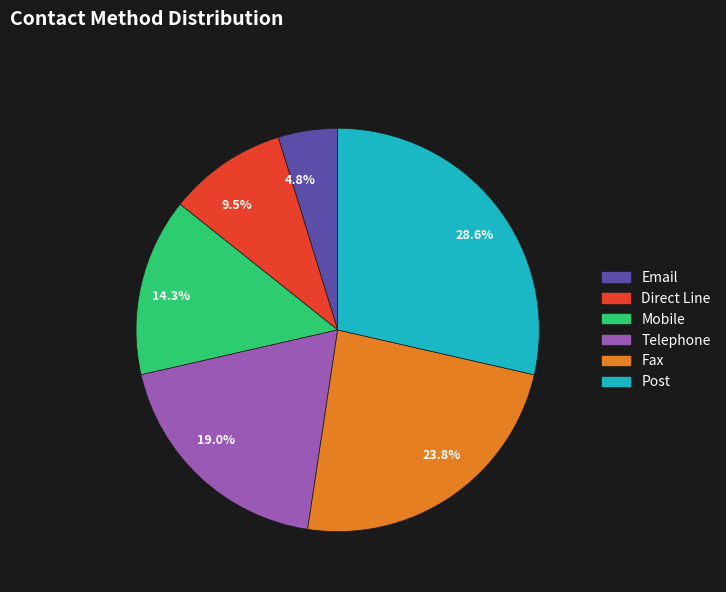

Approximately how many times larger is the value at Telephone compared to Direct Line?

2.0